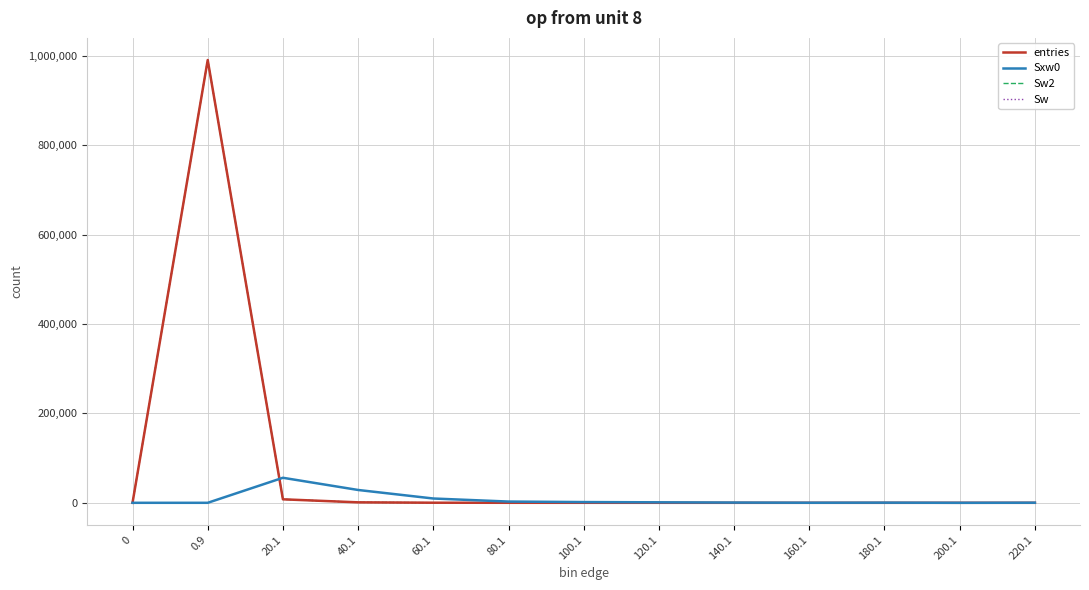

At which category is the sum across all series the highest?

0.9